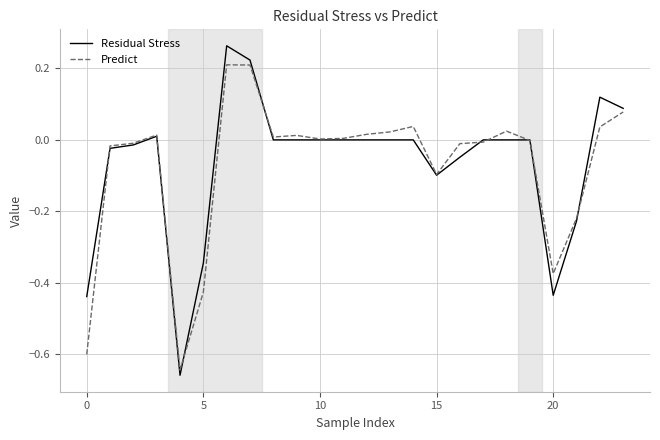

Rank the series by their maximum value, from lowest to highest.

Predict, Residual Stress